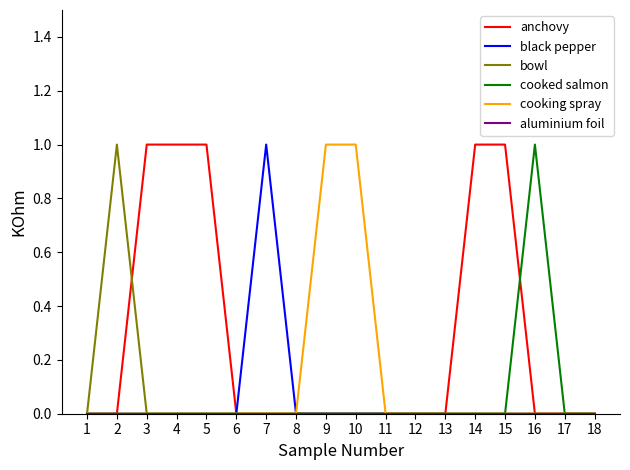

Does the chart have visible grid lines?

No